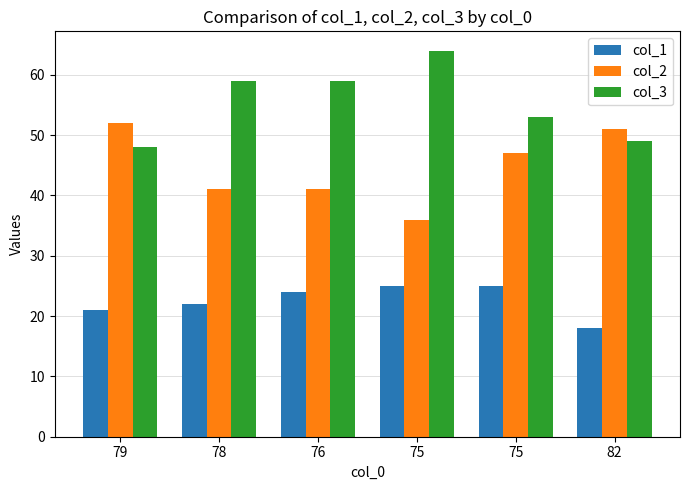

How many categories are shown in the chart?

6